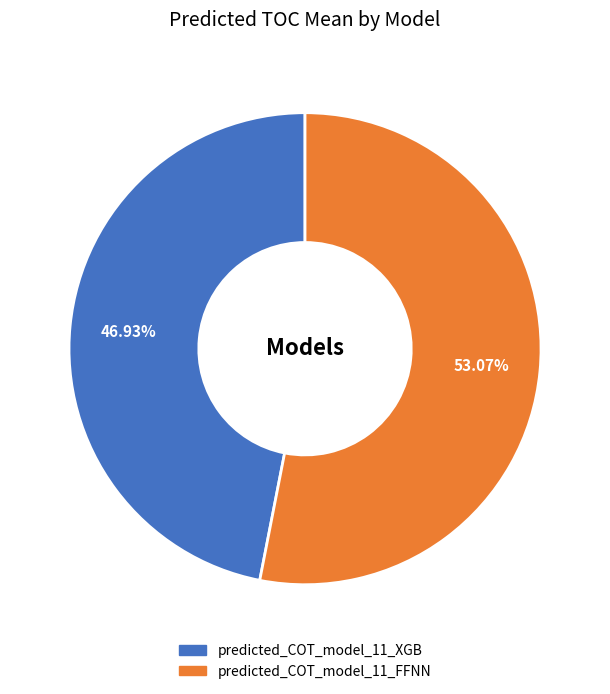

Is there any slice that represents more than half of the pie?

Yes